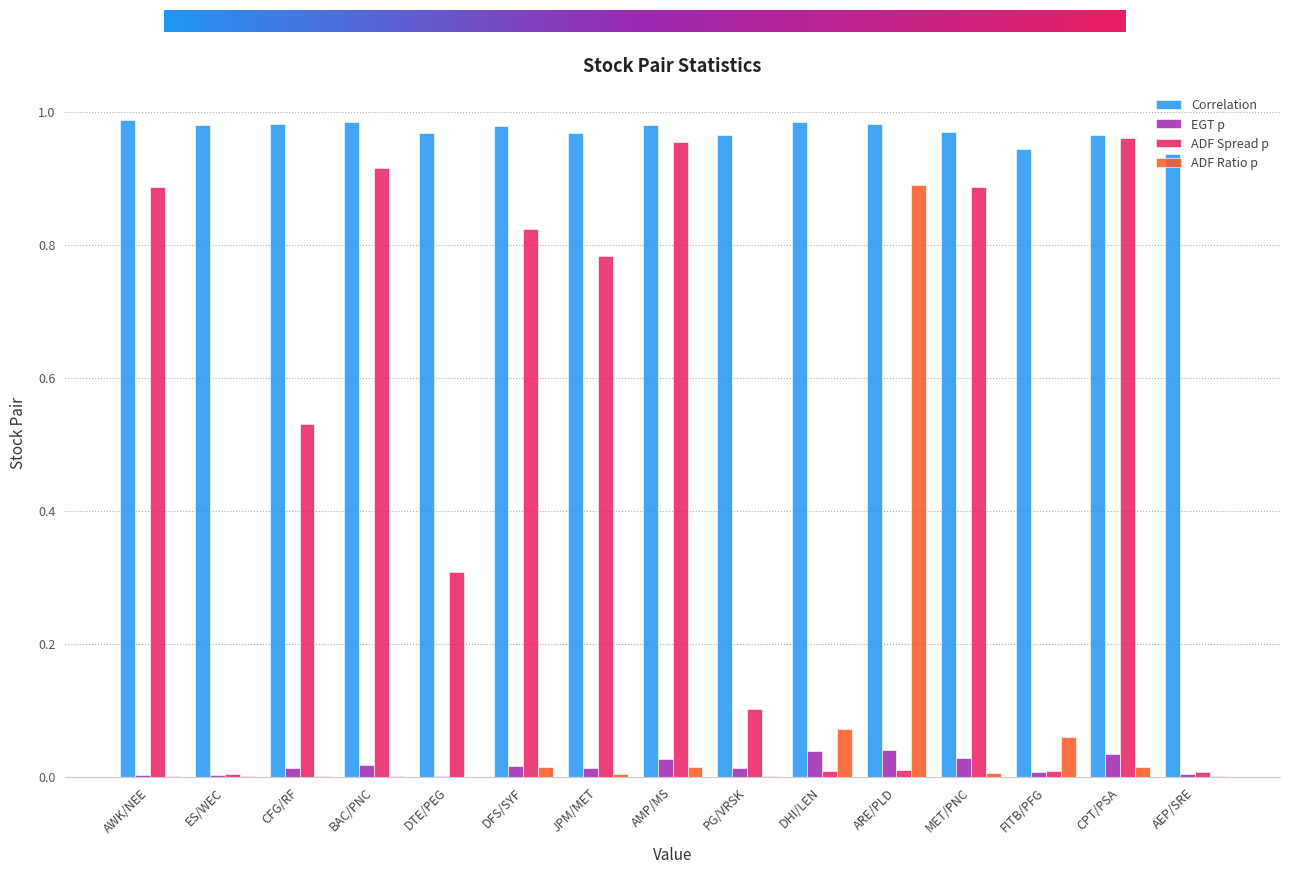

The ADF Ratio p series shows 0.0 at CPT/PSA. True or false?

True